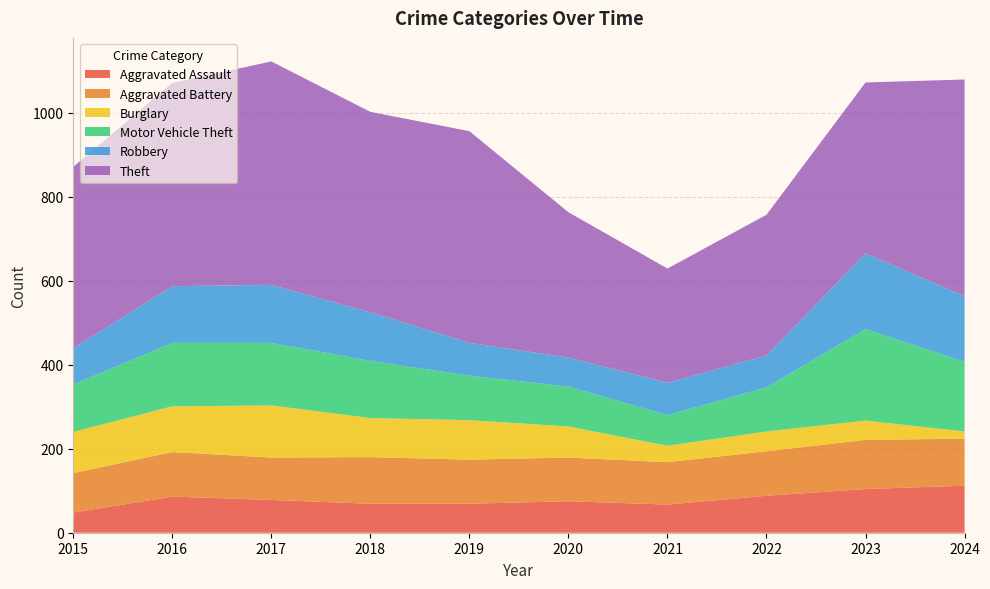

Reading left to right, extract all data points from this chart.

Aggravated Assault: 48	86	78	69	69	75	67	88	104	112
Aggravated Battery: 94	106	101	111	105	104	101	106	117	112
Burglary: 98	109	124	93	94	74	39	47	46	17
Motor Vehicle Theft: 113	151	149	136	106	95	73	105	218	166
Robbery: 86	135	138	116	78	69	77	76	180	156
Theft: 432	484	532	477	504	346	272	335	407	516